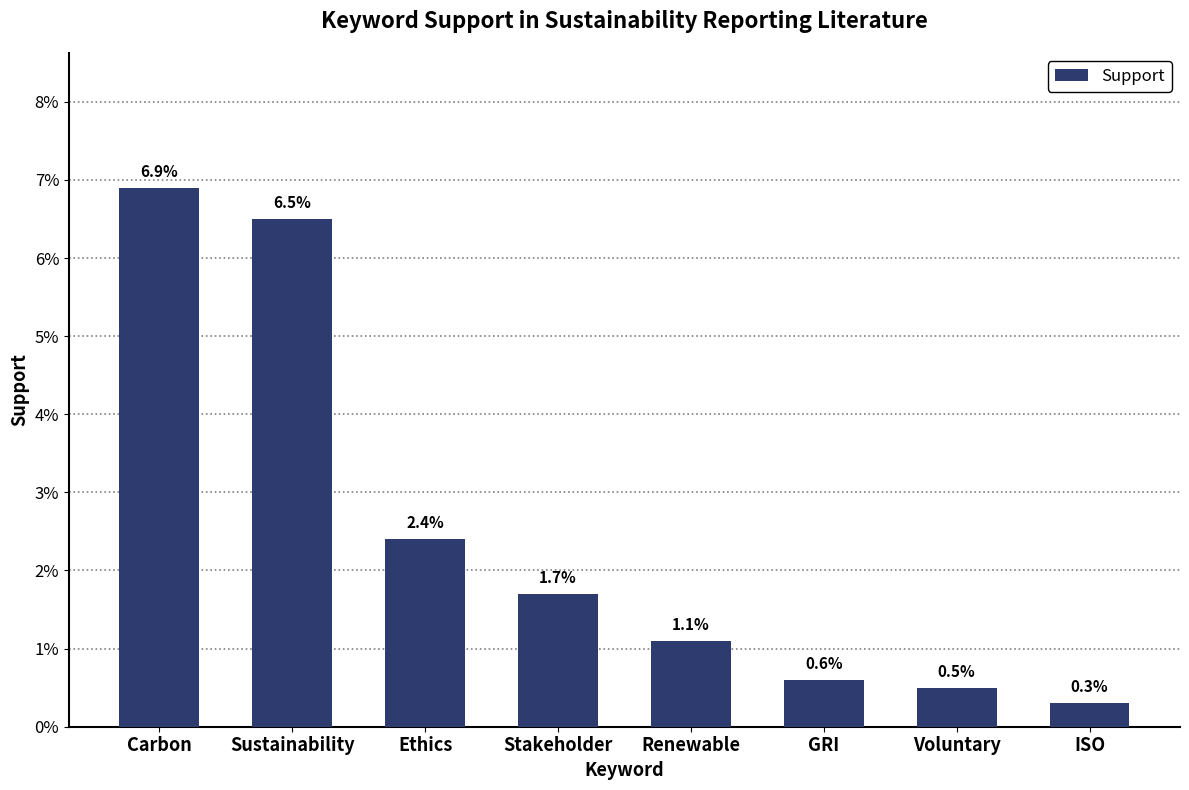

What is the sum of the values at Sustainability and Ethics?

0.1